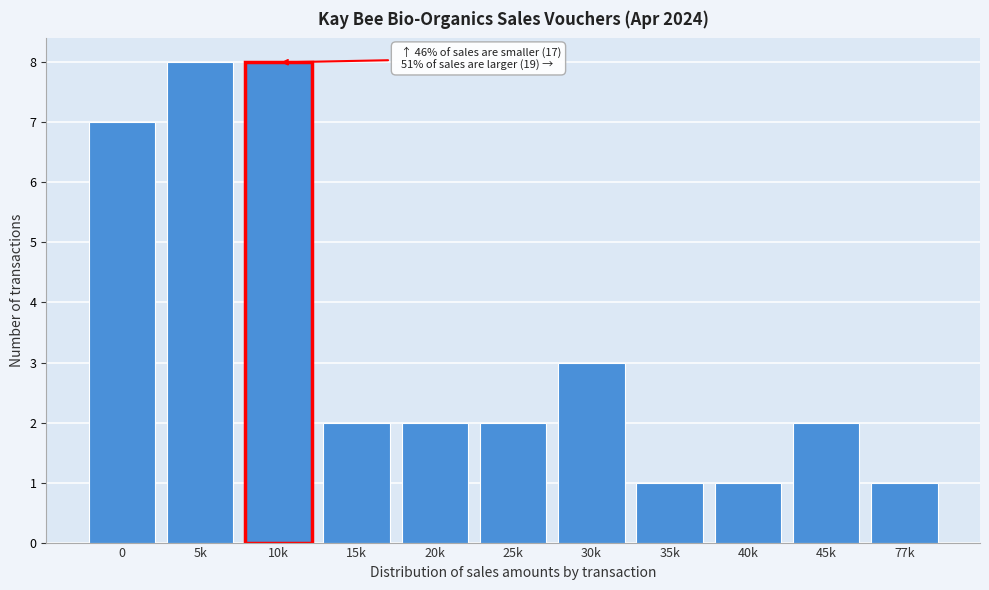

Reading right to left, what are all the values shown in this chart?

77k=1	45k=2	40k=1	35k=1	30k=3	25k=2	20k=2	15k=2	10k=8	5k=8	0=7